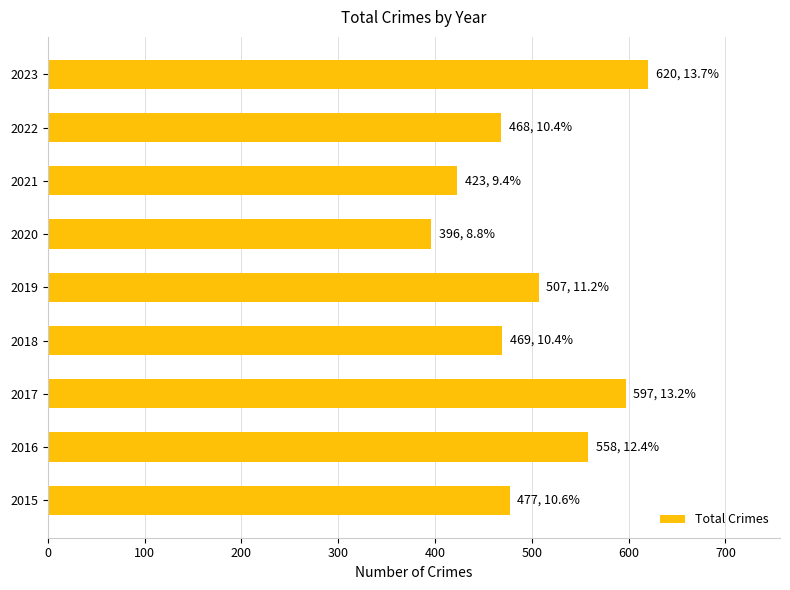

The chart shows a value of 469 at 2018. True or false?

True